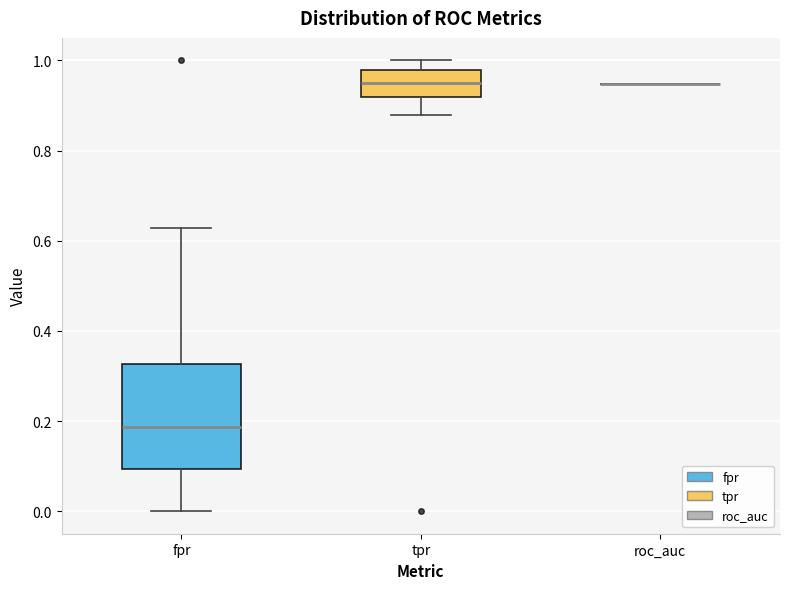

Comparing the boxes themselves (not the whiskers), which one is the tallest?

fpr